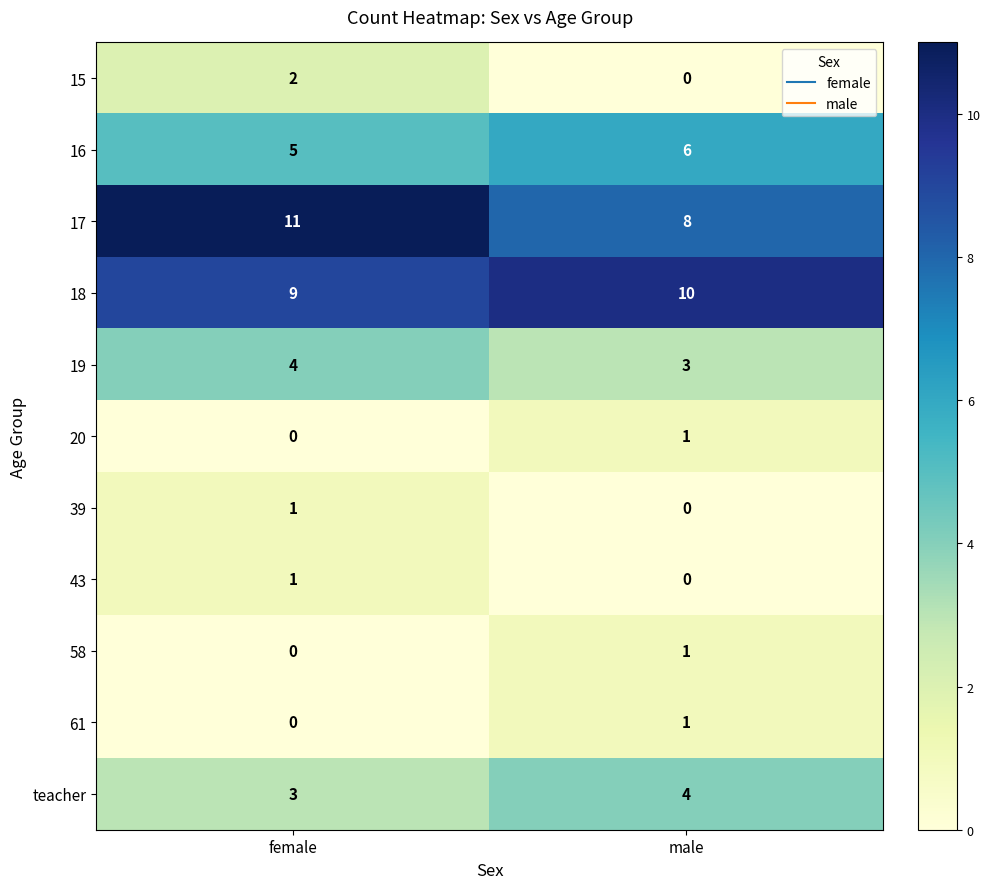

What is the total value across all series at female?

36